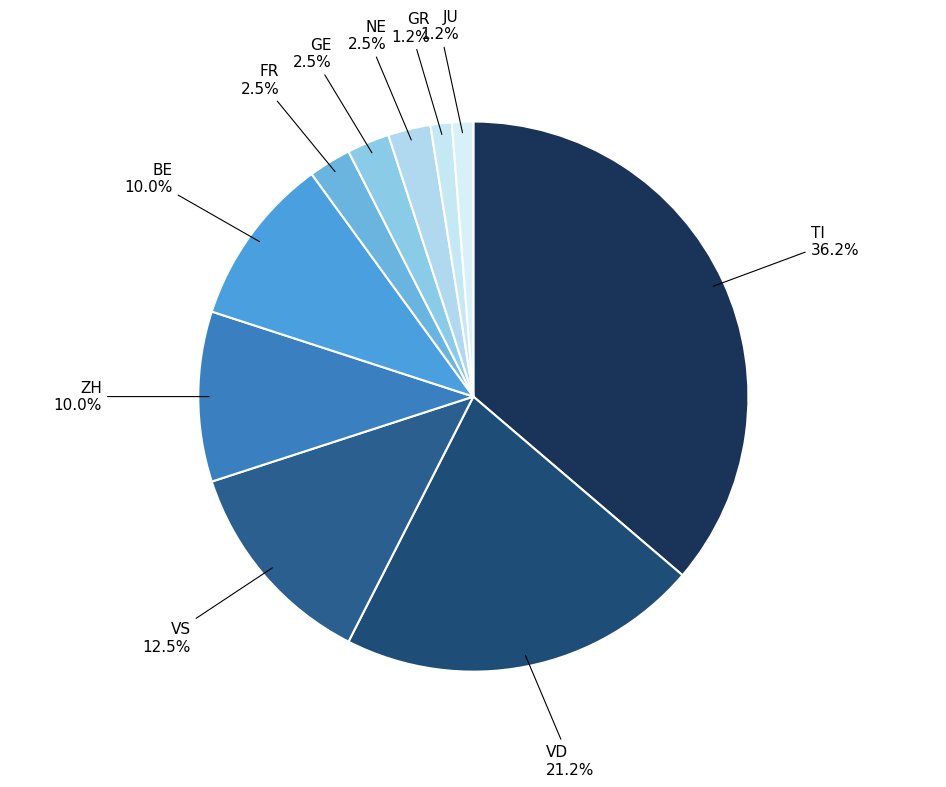

How many segments does this pie chart have?

10